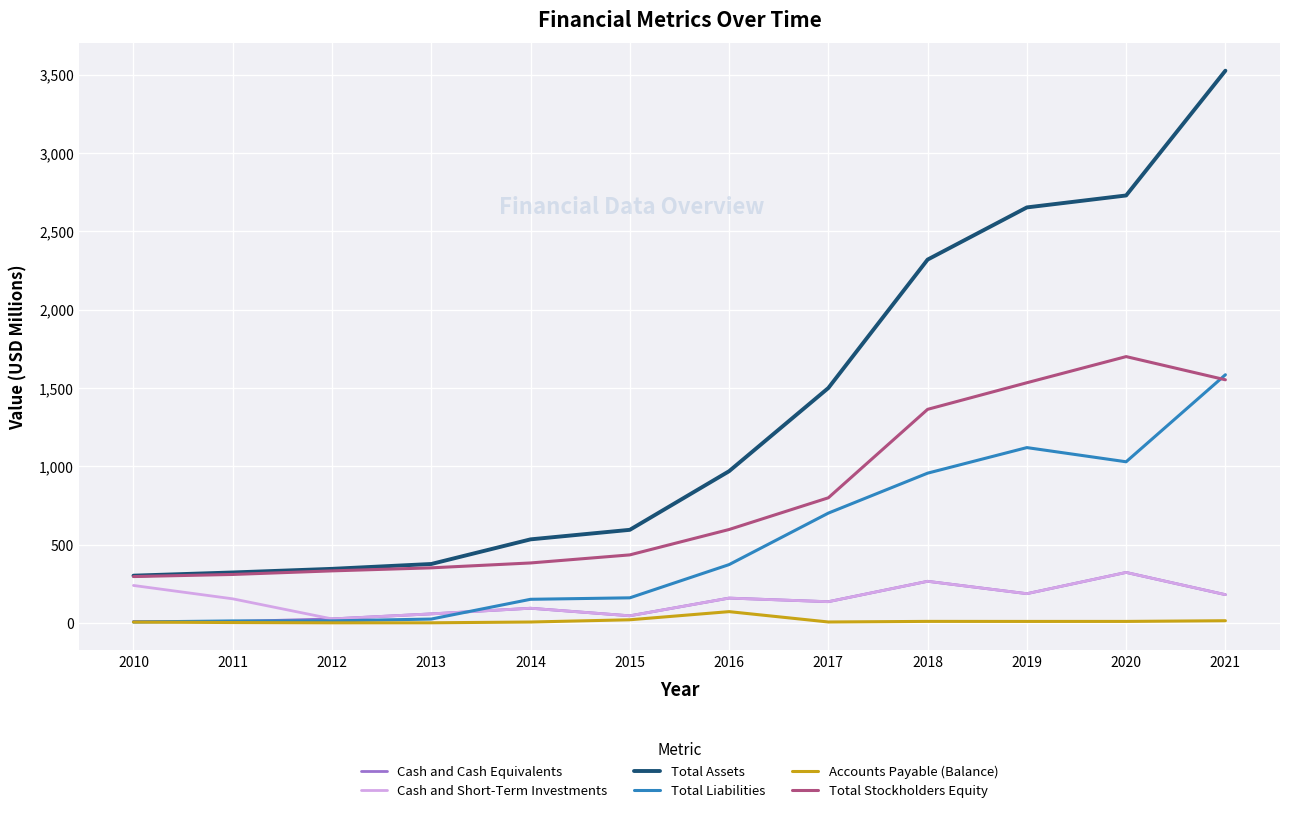

True or false: Cash and Cash Equivalents and Total Assets cross at least once.

False